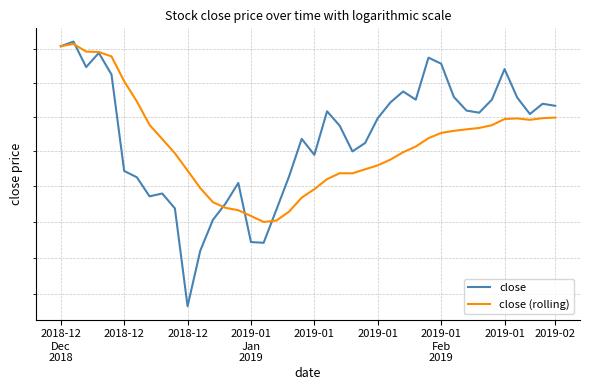

Reading left to right, extract all data points from this chart.

close: 39.5	39.6	39.2	39.4	39.1	37.7	37.6	37.4	37.4	37.2	35.8	36.6	37.0	37.3	37.5	36.7	36.7	37.2	37.6	38.2	38.0	38.6	38.4	38.0	38.1	38.5	38.7	38.9	38.8	39.4	39.3	38.8	38.6	38.6	38.8	39.2	38.8	38.5	38.7	38.7
close (rolling): 39.5	39.6	39.5	39.5	39.4	39.0	38.7	38.4	38.2	38.0	37.7	37.5	37.3	37.2	37.2	37.1	37.0	37.0	37.1	37.3	37.5	37.6	37.7	37.7	37.7	37.8	37.9	38.0	38.1	38.2	38.3	38.3	38.3	38.3	38.4	38.5	38.5	38.5	38.5	38.5